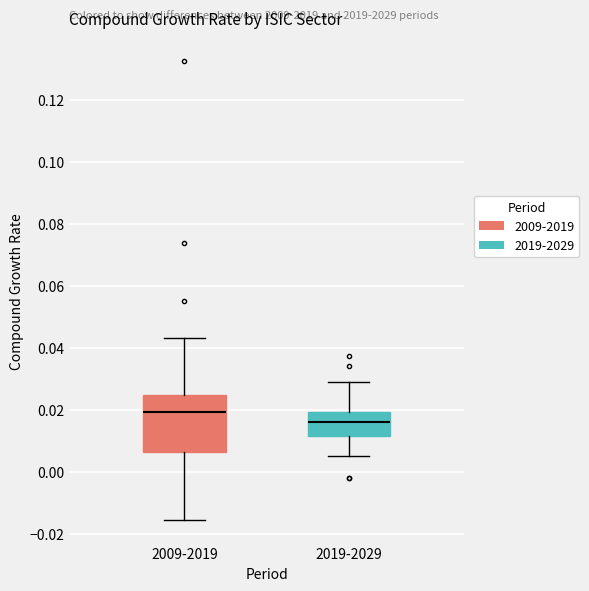

Comparing the boxes themselves (not the whiskers), which one is the tallest?

2009-2019